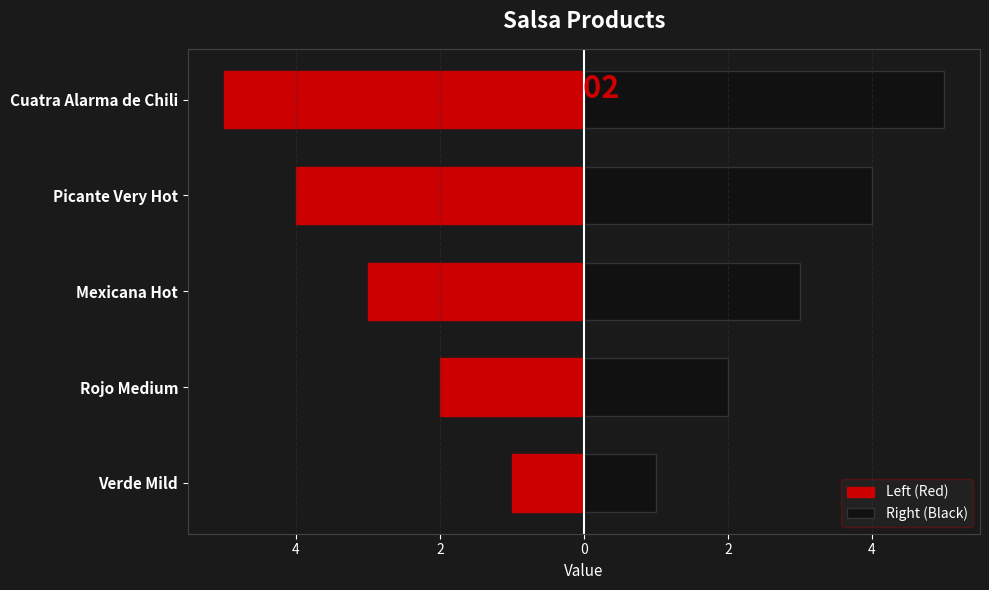

What is the spread (max minus min) of values at 2?

6